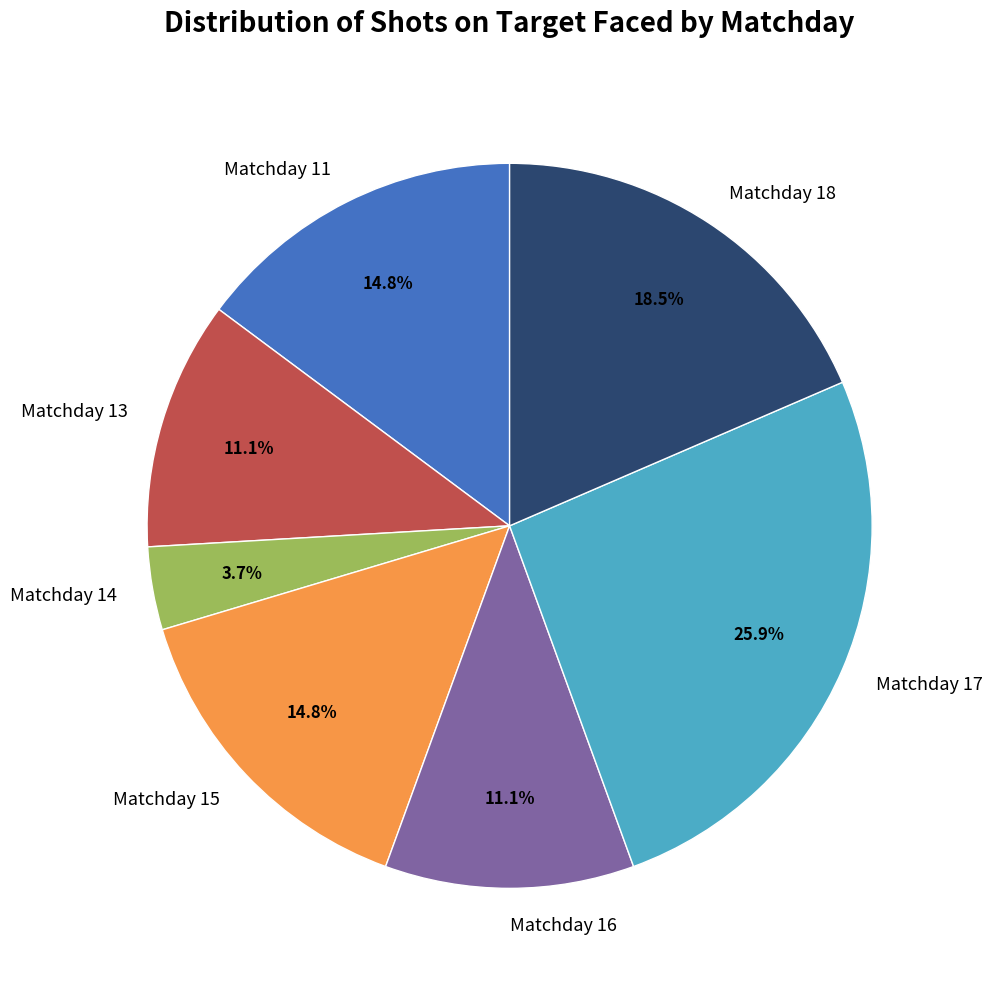

What is the largest slice in the pie chart?

Matchday 17